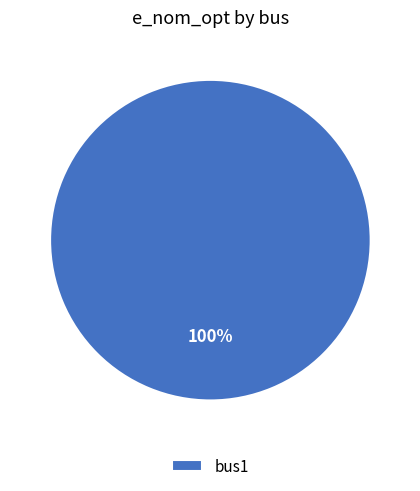

Rank the categories by value from lowest to highest.

bus1